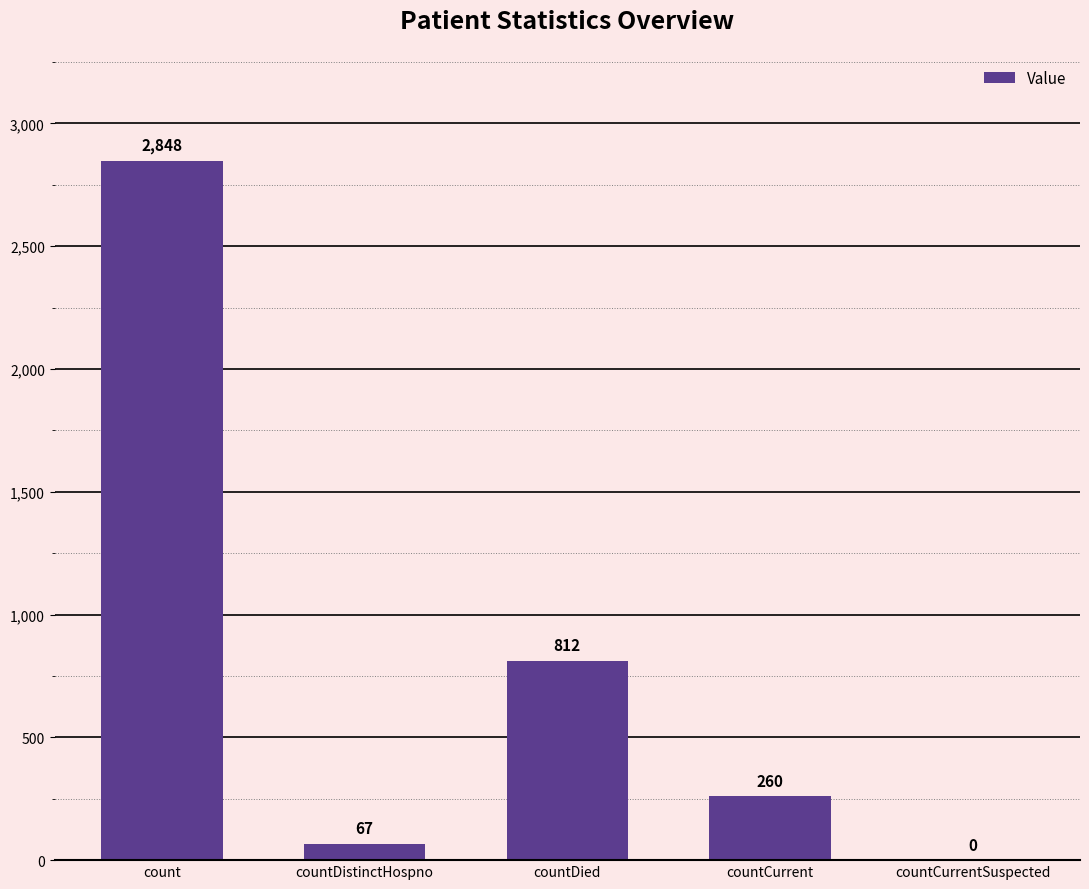

Reading right to left, what are all the values shown in this chart?

countCurrentSuspected=0	countCurrent=260	countDied=812	countDistinctHospno=67	count=2848